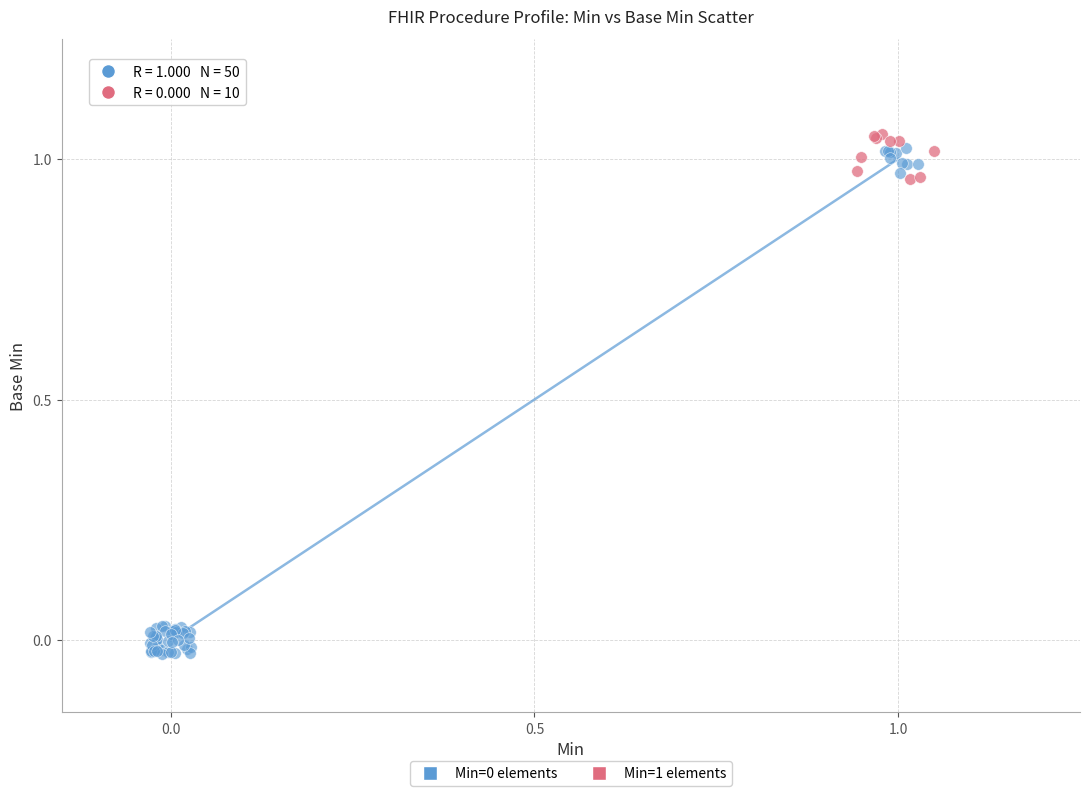

Which series contains the highest Y value?

Min=1 elements